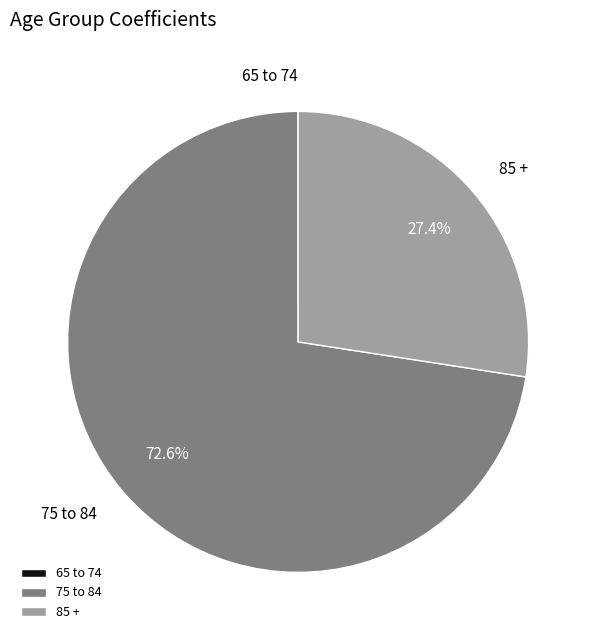

Does 75 to 84 represent more than half of the total?

Yes